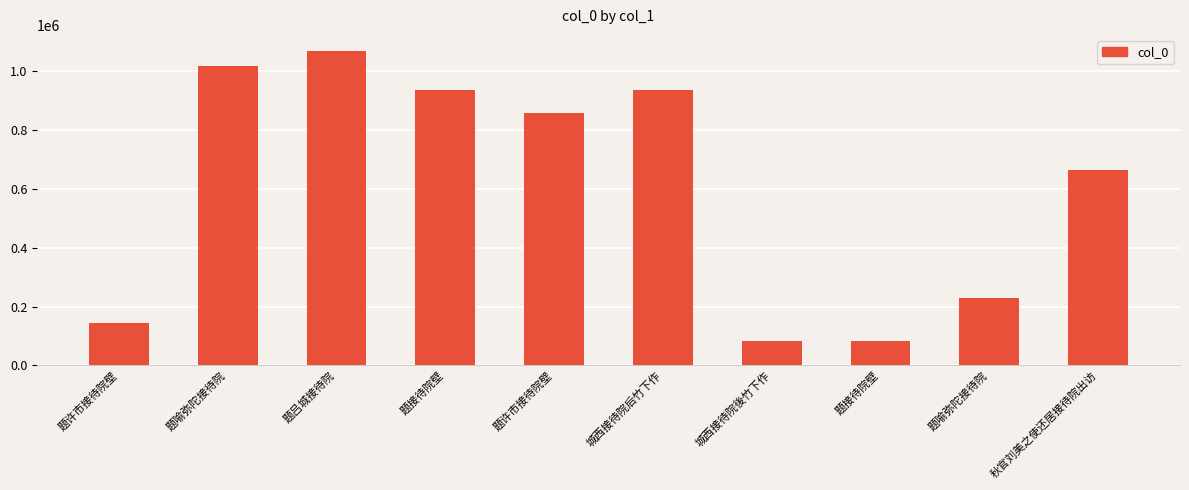

Between 城西接待院后竹下作 and 题吕城接待院, which is larger?

题吕城接待院